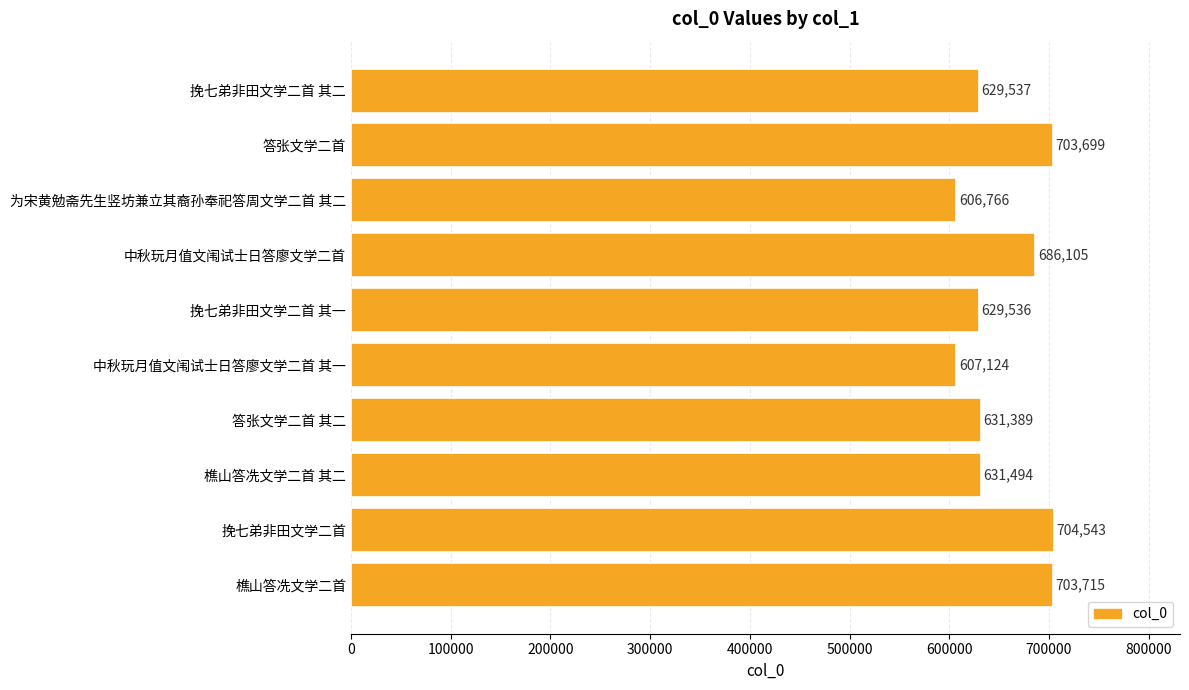

Is it true that the value at 樵山答冼文学二首 is 703715?

True